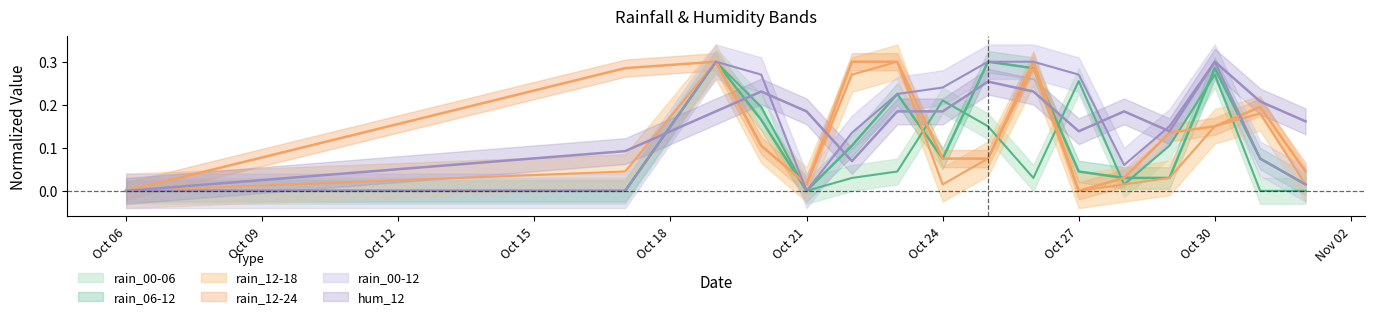

Reading left to right, transcribe all the data shown in this chart.

rain_00-06: 0.0	0.0	0.3	0.2	0.0	0.0	0.0	0.2	0.1	0.0	0.3	0.0	0.1	0.3	0.0	0.0
rain_06-12: 0.0	0.0	0.3	0.2	0.0	0.1	0.2	0.1	0.3	0.3	0.0	0.0	0.0	0.3	0.1	0.0
rain_12-18: 0.0	0.0	0.3	0.1	0.0	0.3	0.3	0.0	0.1	0.3	0.0	0.0	0.0	0.1	0.2	0.0
rain_12-24: 0.0	0.3	0.3	0.1	0.0	0.3	0.3	0.1	0.1	0.3	0.0	0.0	0.1	0.1	0.2	0.0
rain_00-12: 0.0	0.0	0.3	0.3	0.0	0.1	0.2	0.2	0.3	0.3	0.3	0.1	0.1	0.3	0.1	0.0
hum_12: 0.0	0.1	0.2	0.2	0.2	0.1	0.2	0.2	0.3	0.2	0.1	0.2	0.1	0.3	0.2	0.2